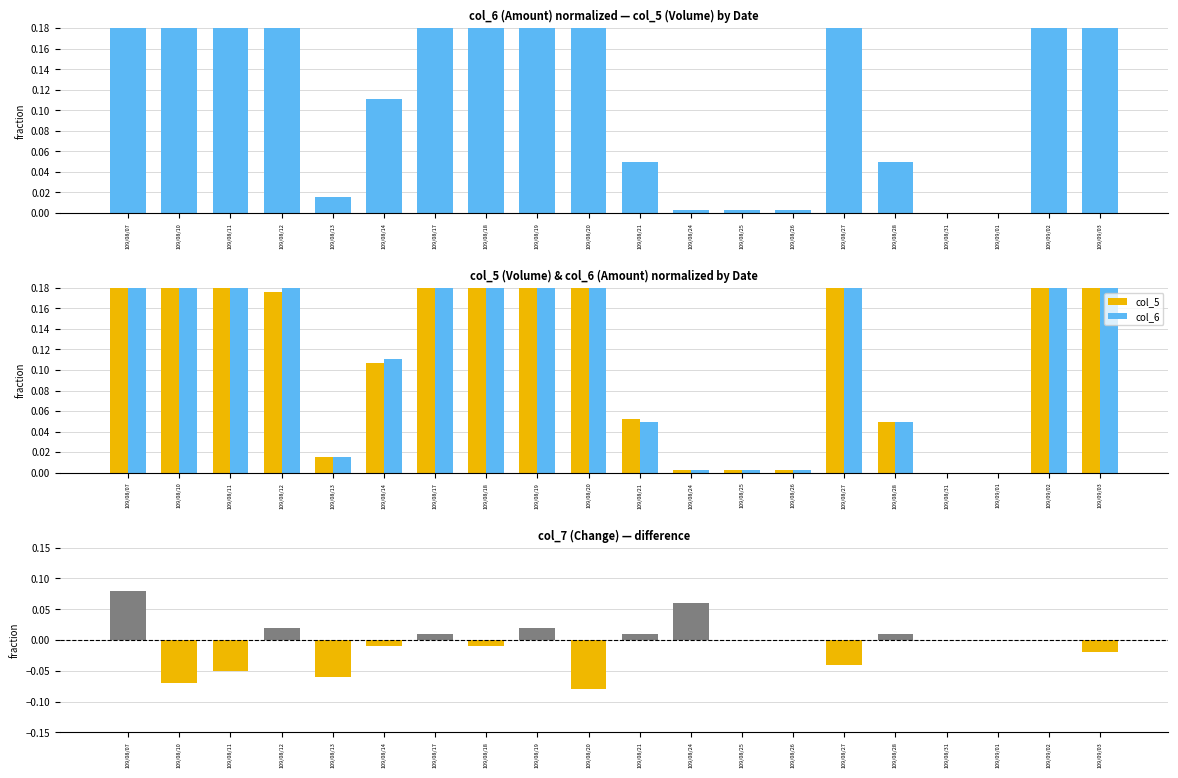

Reading left to right, list all the values displayed in this chart.

col_6: 109/08/07=0.4	109/08/10=0.8	109/08/11=0.3	109/08/12=0.2	109/08/13=0.0	109/08/14=0.1	109/08/17=0.2	109/08/18=0.2	109/08/19=0.5	109/08/20=0.8	109/08/21=0.0	109/08/24=0.0	109/08/25=0.0	109/08/26=0.0	109/08/27=0.6	109/08/28=0.0	109/08/31=0.0	109/09/01=0.0	109/09/02=1.0	109/09/03=0.5
col_5: 109/08/07=0.3	109/08/10=0.7	109/08/11=0.2	109/08/12=0.2	109/08/13=0.0	109/08/14=0.1	109/08/17=0.2	109/08/18=0.2	109/08/19=0.5	109/08/20=0.8	109/08/21=0.1	109/08/24=0.0	109/08/25=0.0	109/08/26=0.0	109/08/27=0.6	109/08/28=0.0	109/08/31=0.0	109/09/01=0.0	109/09/02=1.0	109/09/03=0.5
col_7: 109/08/07=0.1	109/08/10=-0.1	109/08/11=-0.1	109/08/12=0.0	109/08/13=-0.1	109/08/14=-0.0	109/08/17=0.0	109/08/18=-0.0	109/08/19=0.0	109/08/20=-0.1	109/08/21=0.0	109/08/24=0.1	109/08/25=0.0	109/08/26=0.0	109/08/27=-0.0	109/08/28=0.0	109/08/31=0.0	109/09/01=0.0	109/09/02=0.0	109/09/03=-0.0